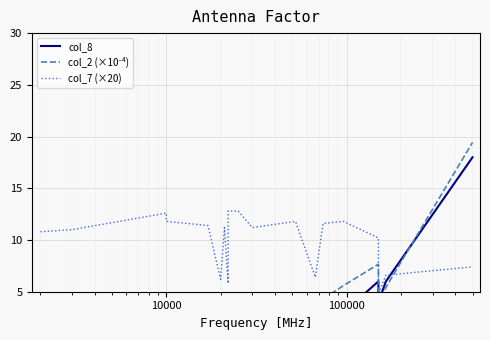

At which label does col_7 (×20) first exceed 11?

10000